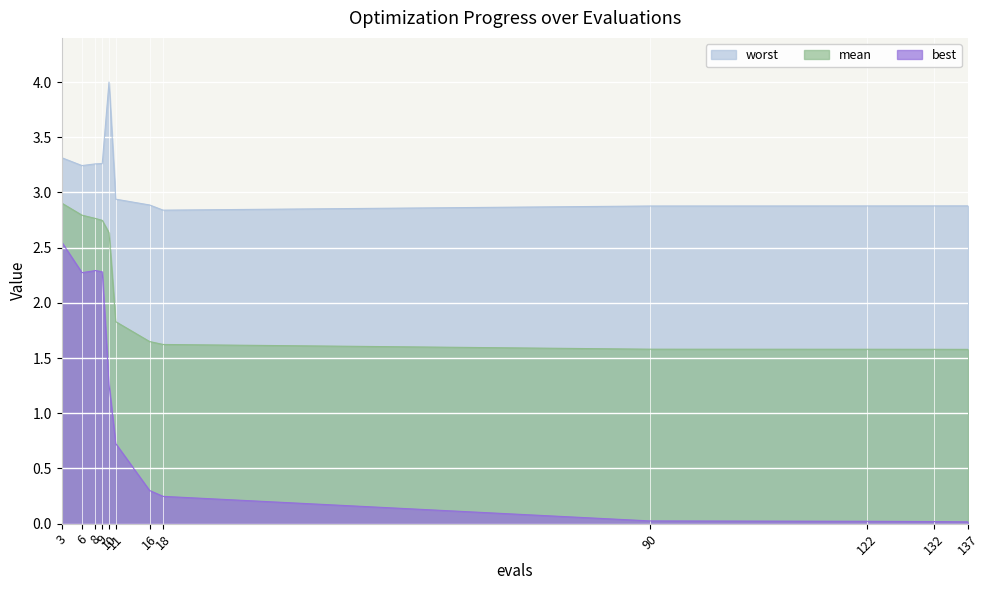

How many lines are shown in the chart?

3